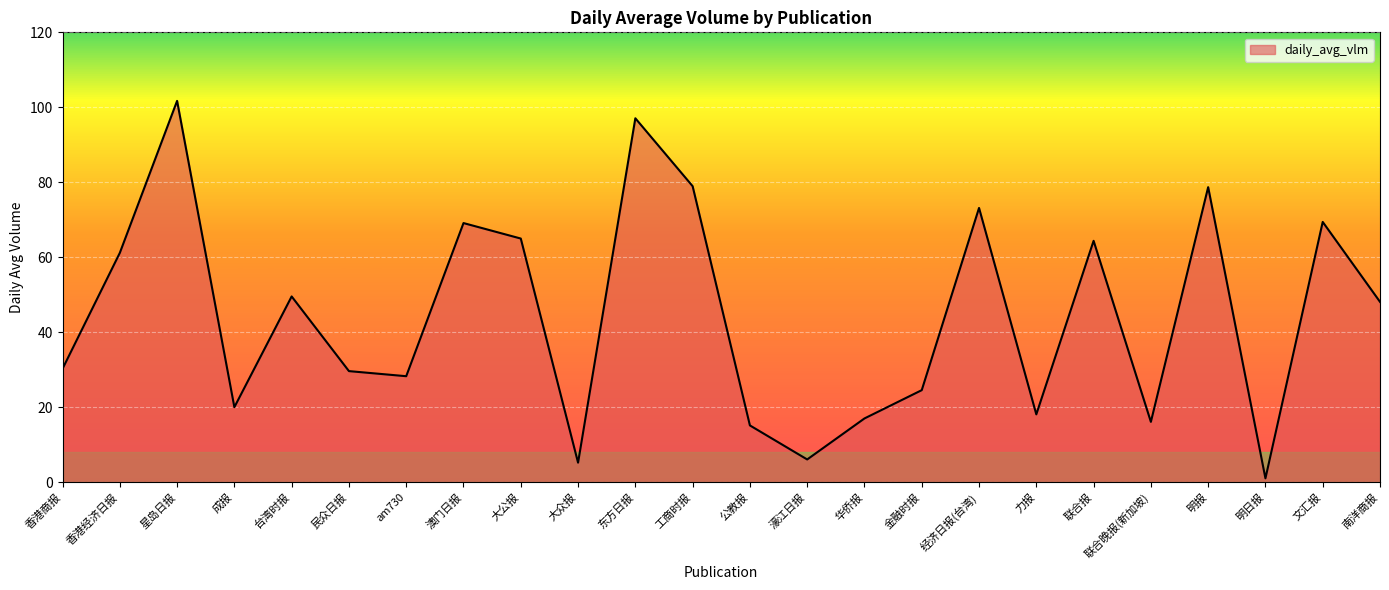

What is the greatest value displayed?

101.7